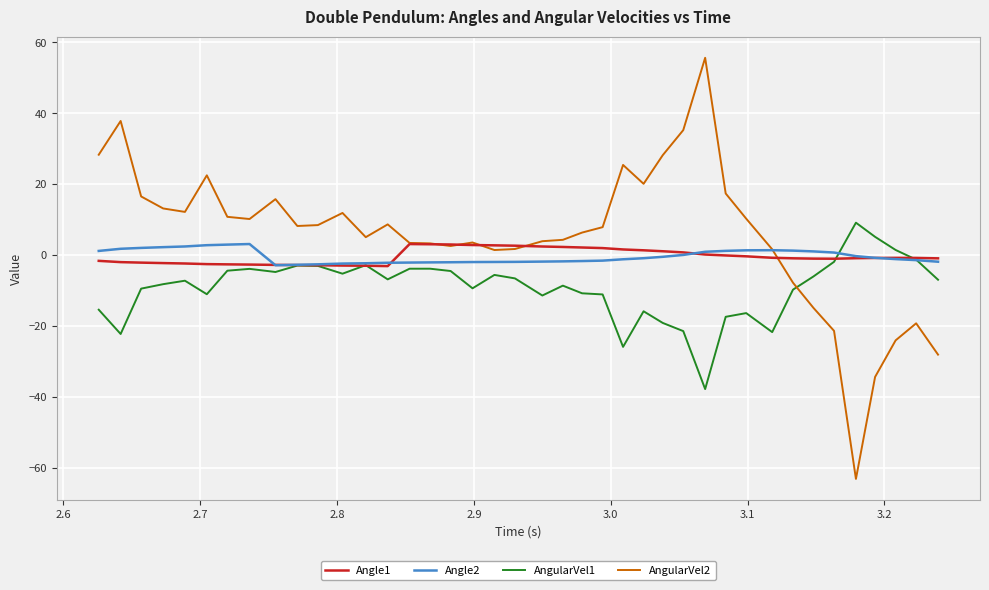

Which series has the largest total across all categories?

AngularVel2